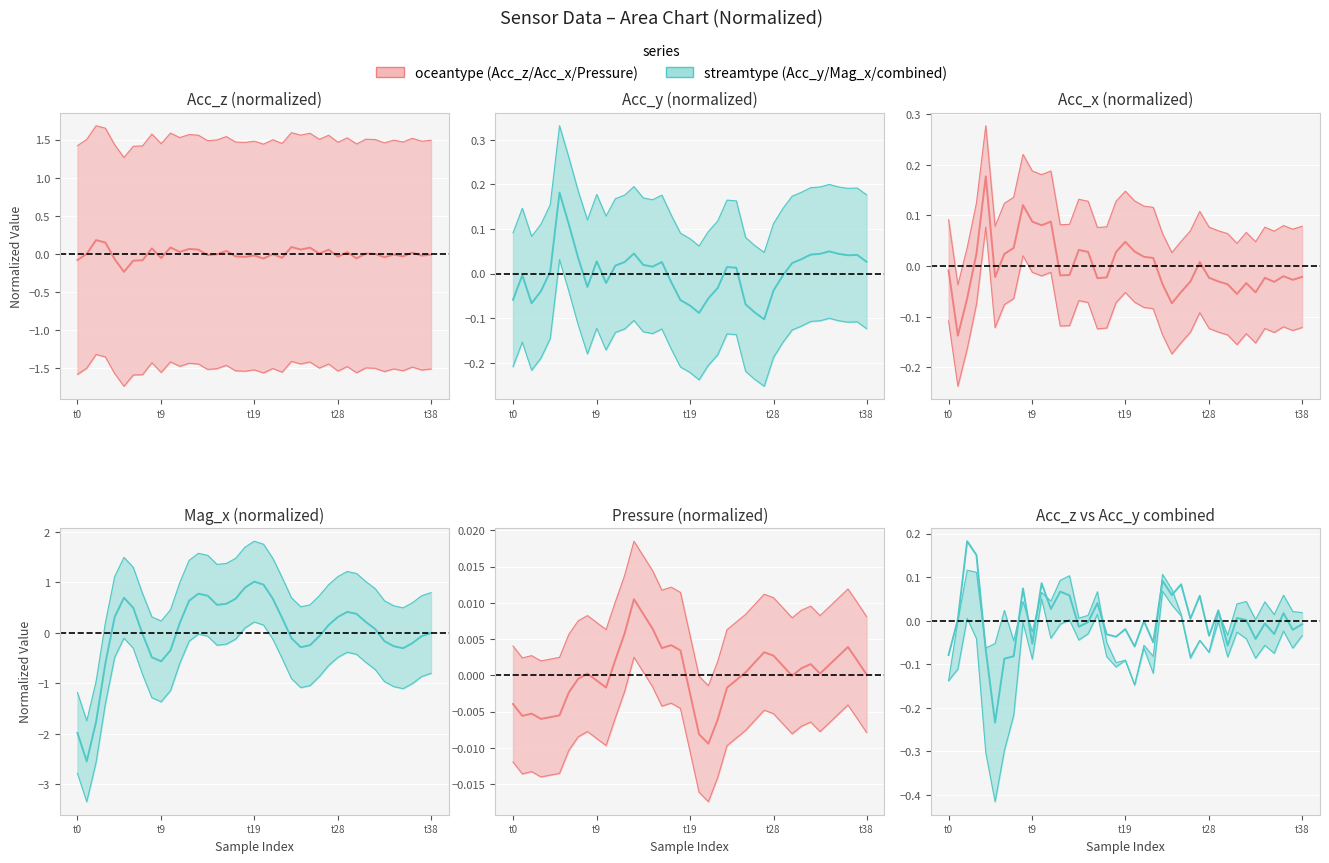

True or false: Acc_z center has a value of 0.0 at 27.

False